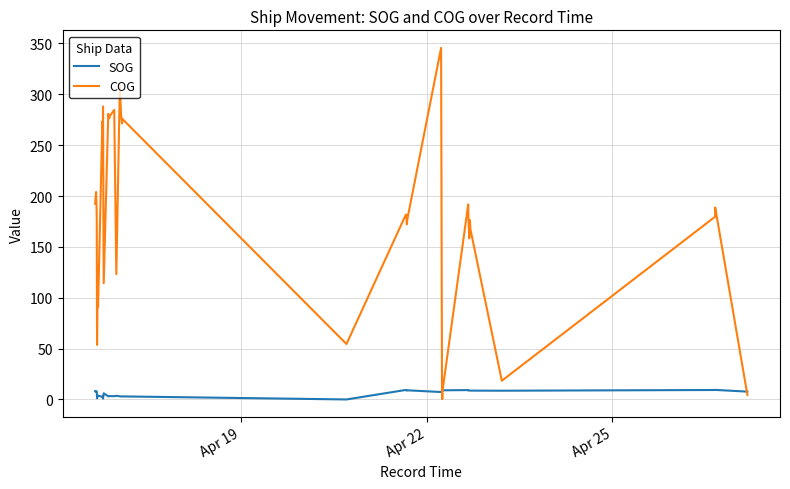

Is it true that SOG equals 11.4 at 32?

False